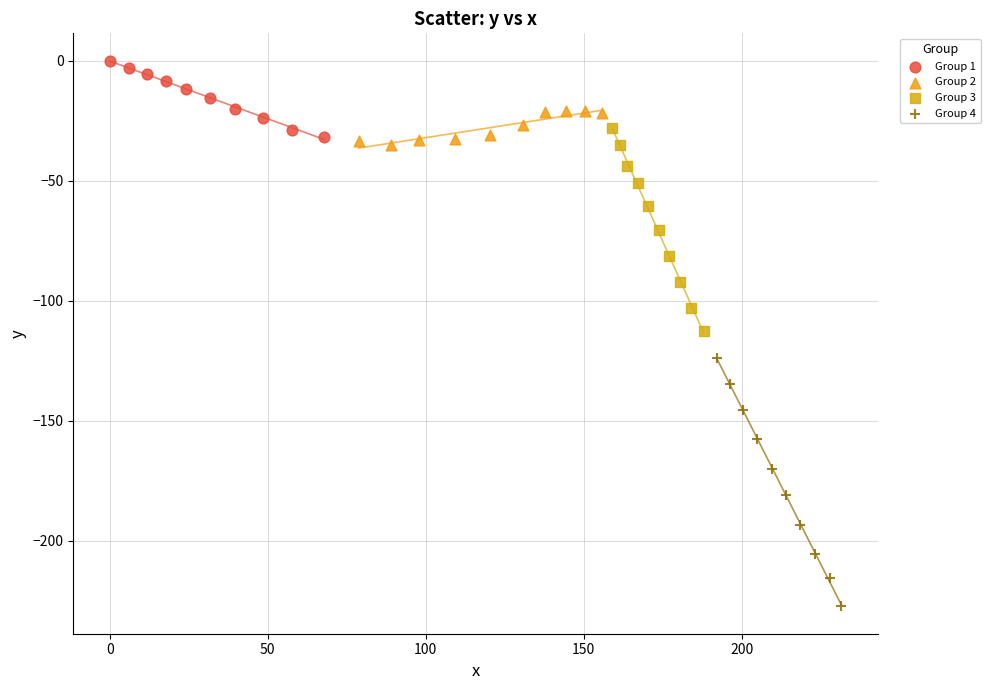

Which series has the largest Y range (max minus min)?

Group 4